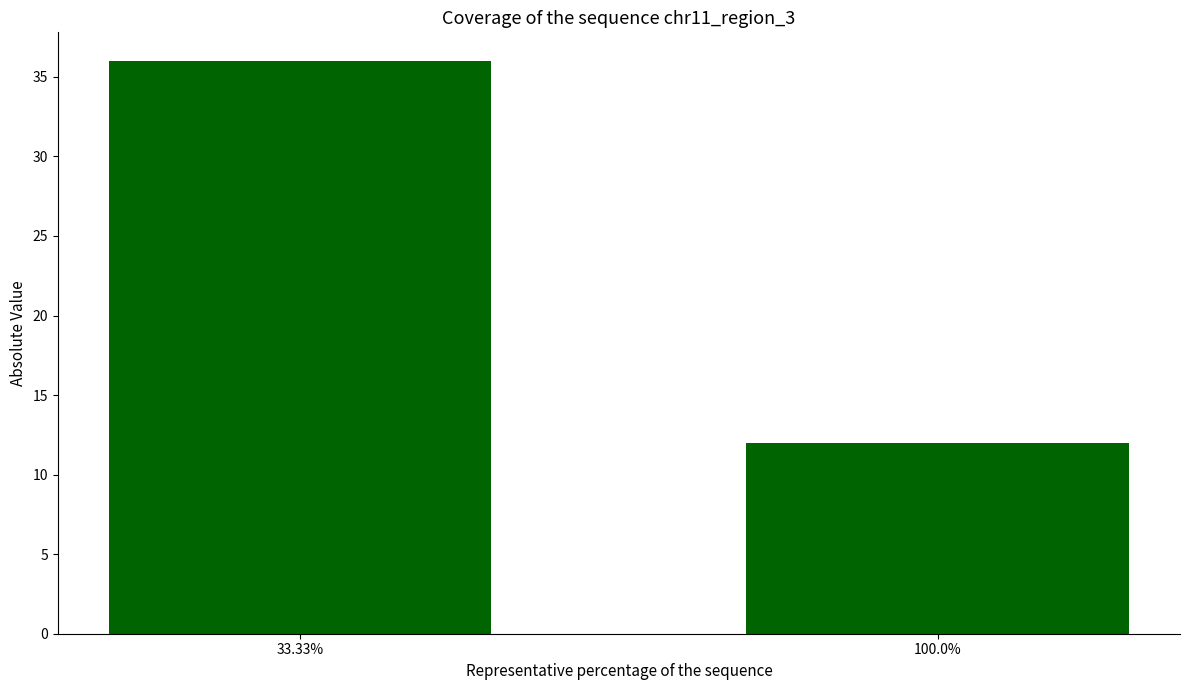

What is the label of the 1st bar from the right?

100.0%